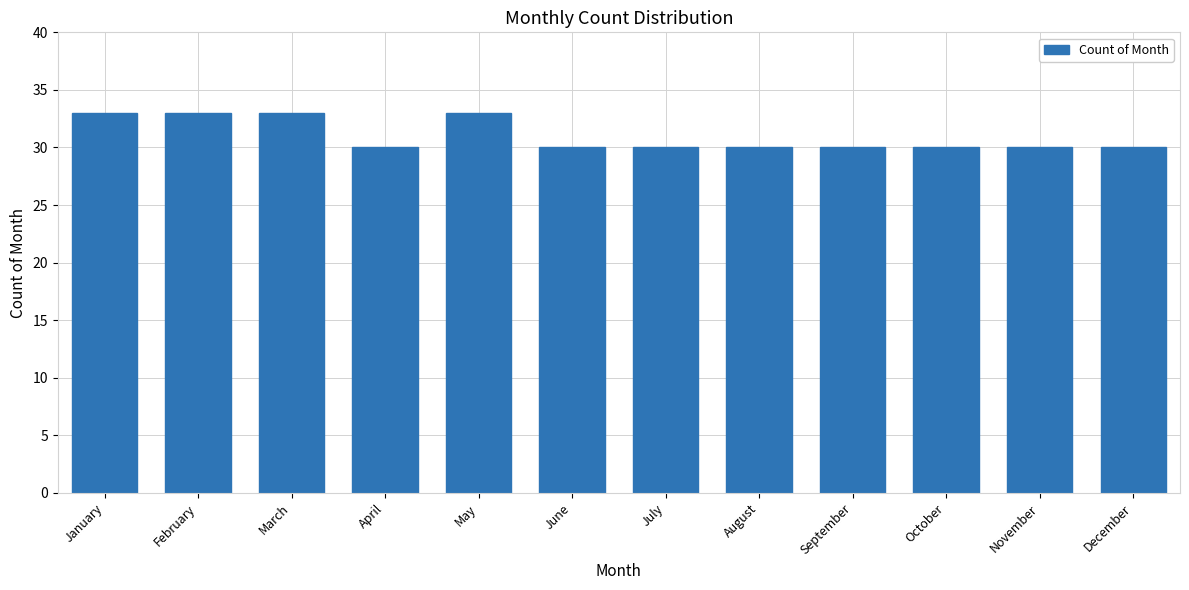

What is the difference between the maximum and minimum values?

3